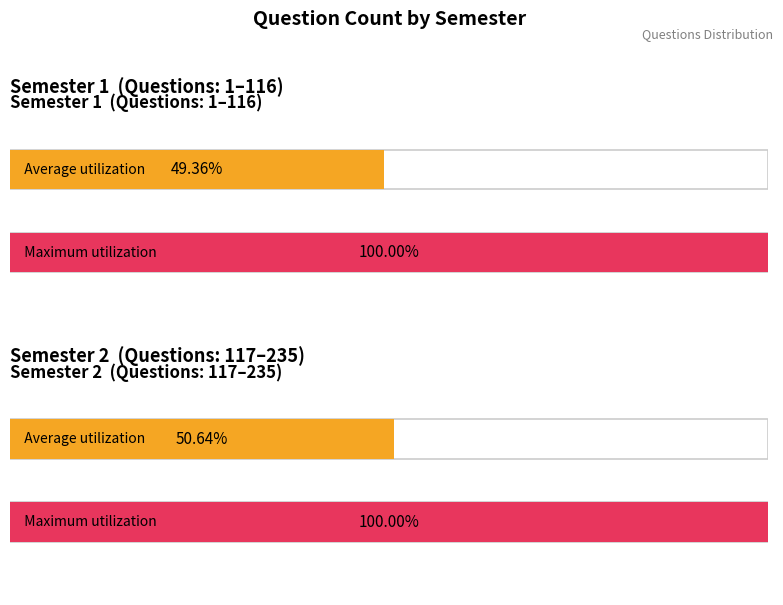

List the series in order of their overall mean, lowest first.

Average utilization, Maximum utilization